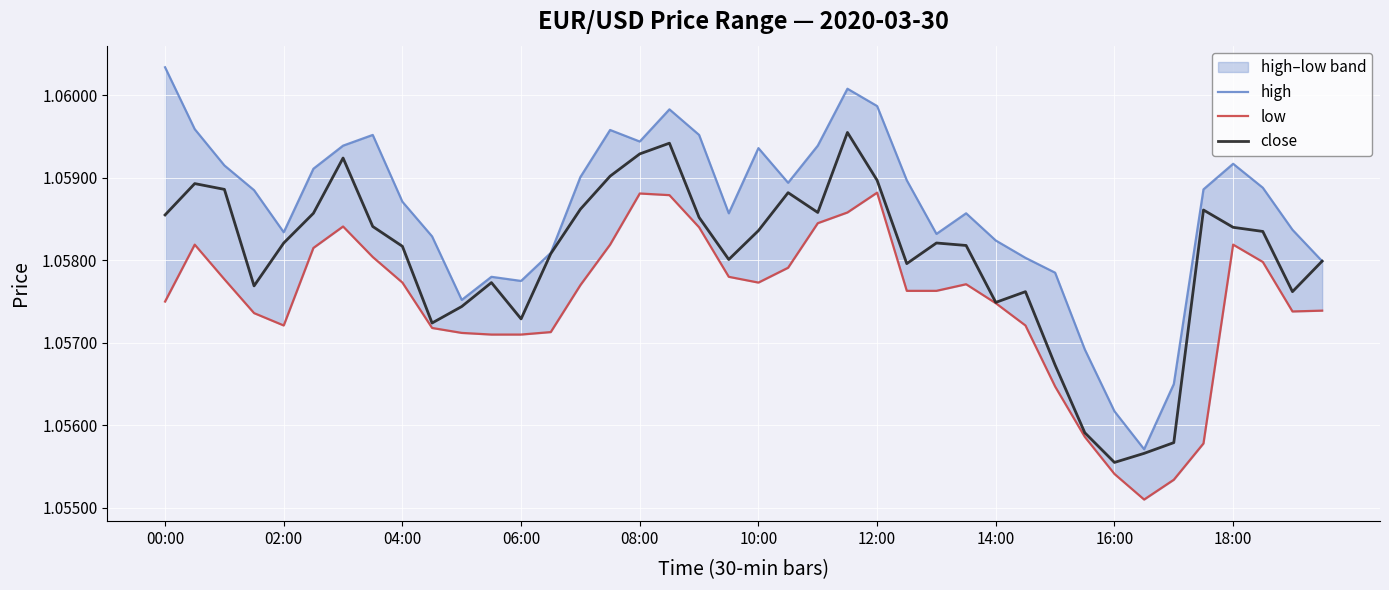

List the labels in order of high value, largest first.

00:00, 23, 24, 17, 02:00, 15, 14:00, 18, 16, 12:00, 22, 20, 36, 04:00, 10:00, 14, 25, 21, 37, 35, 06:00, 16:00, 19, 27, 38, 08:00, 26, 18:00, 28, 13, 29, 39, 30, 11, 12, 10, 31, 34, 32, 33